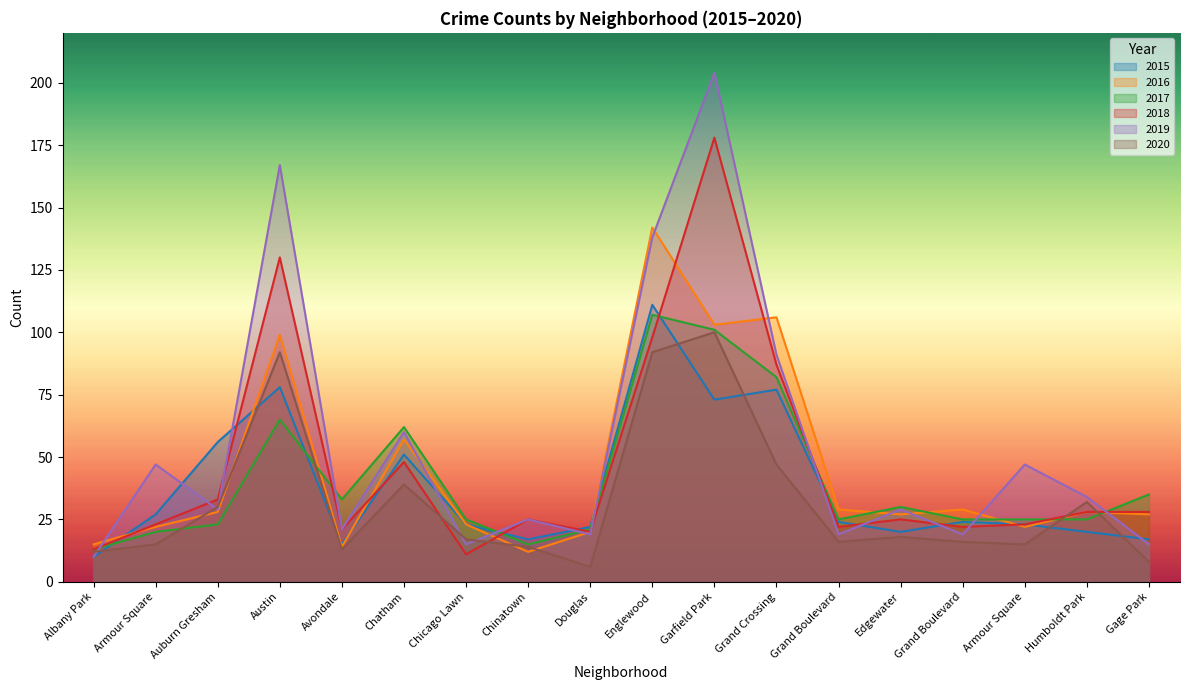

At which category does the chart reach its minimum across all series?

Douglas